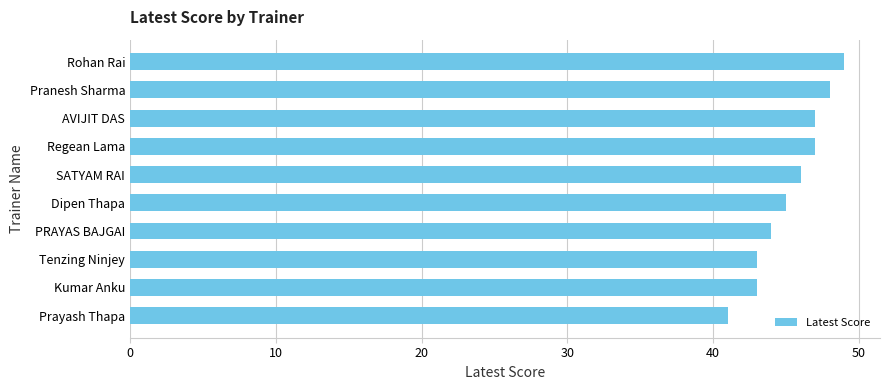

What is the sum of the values at PRAYAS BAJGAI and Pranesh Sharma?

92